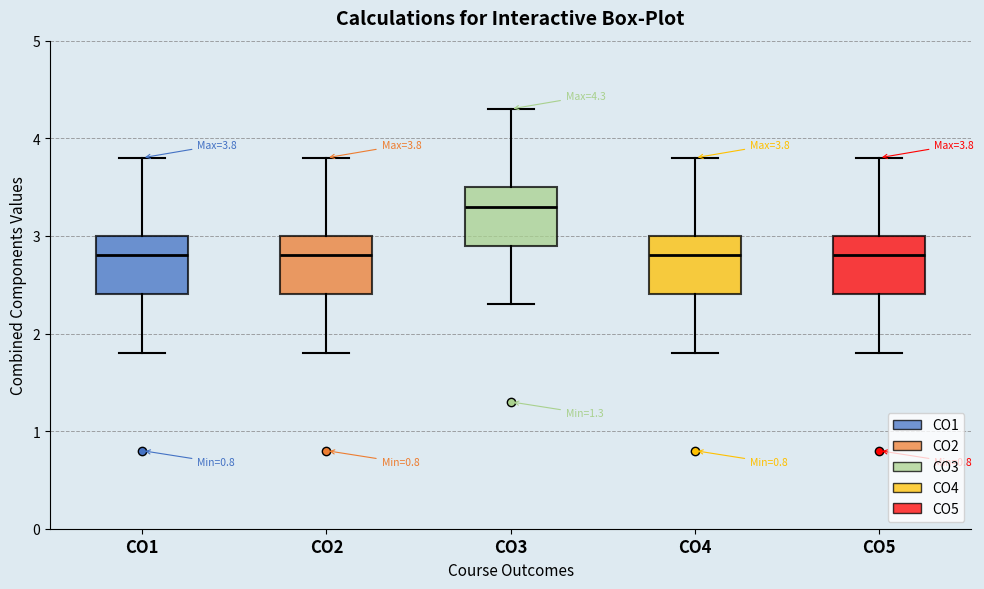

Which box has the highest median line?

CO3